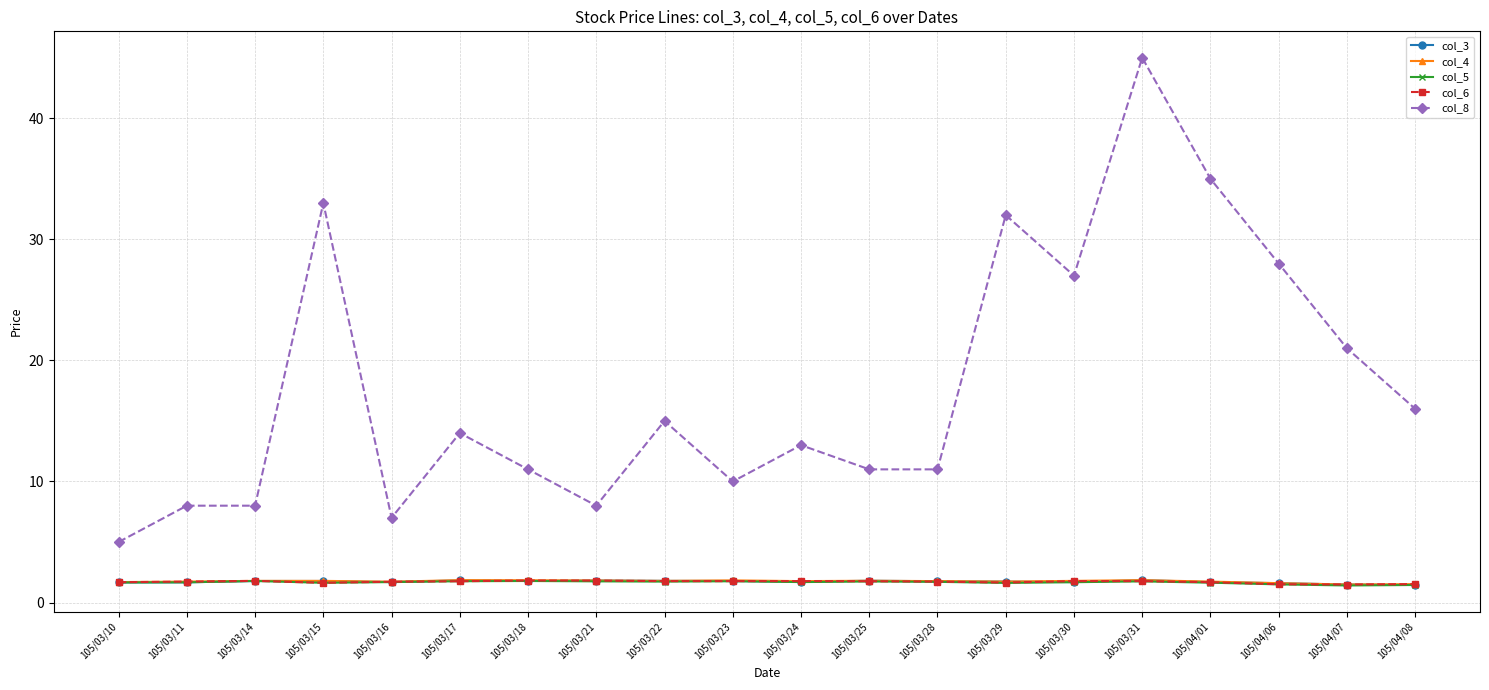

Which series has the widest spread of values?

col_8